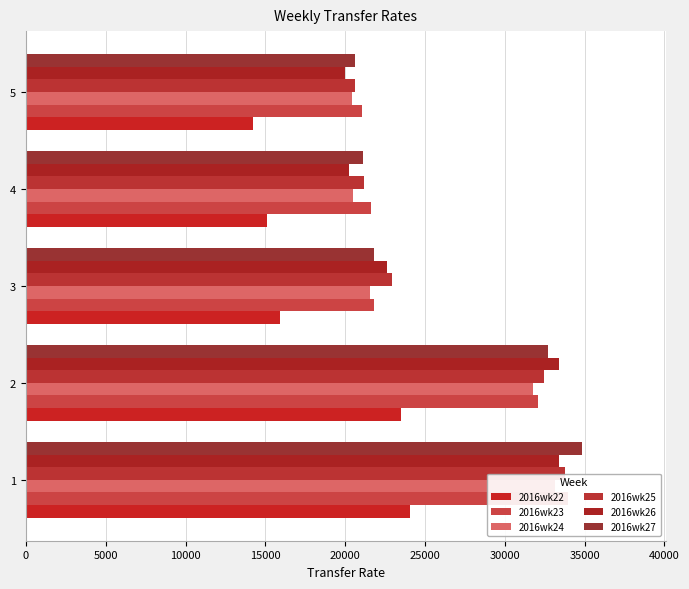

How many data points in 2016wk25 are above 22939?

3